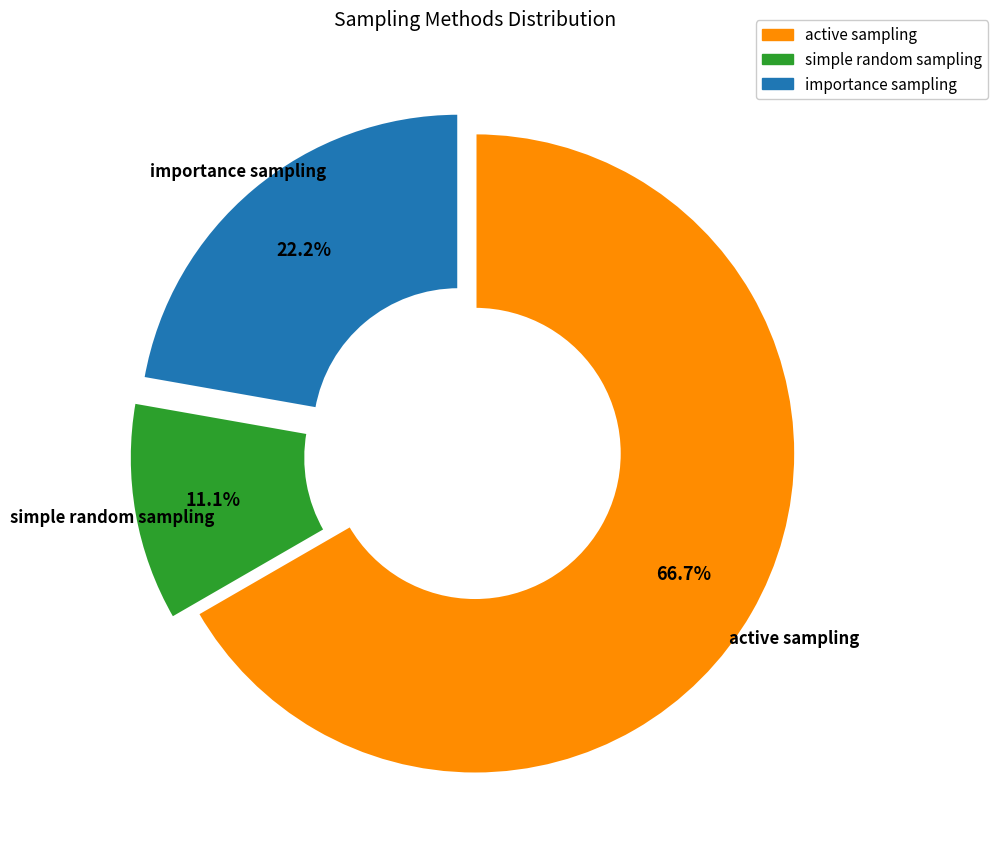

Which category has the biggest portion of the pie?

active sampling